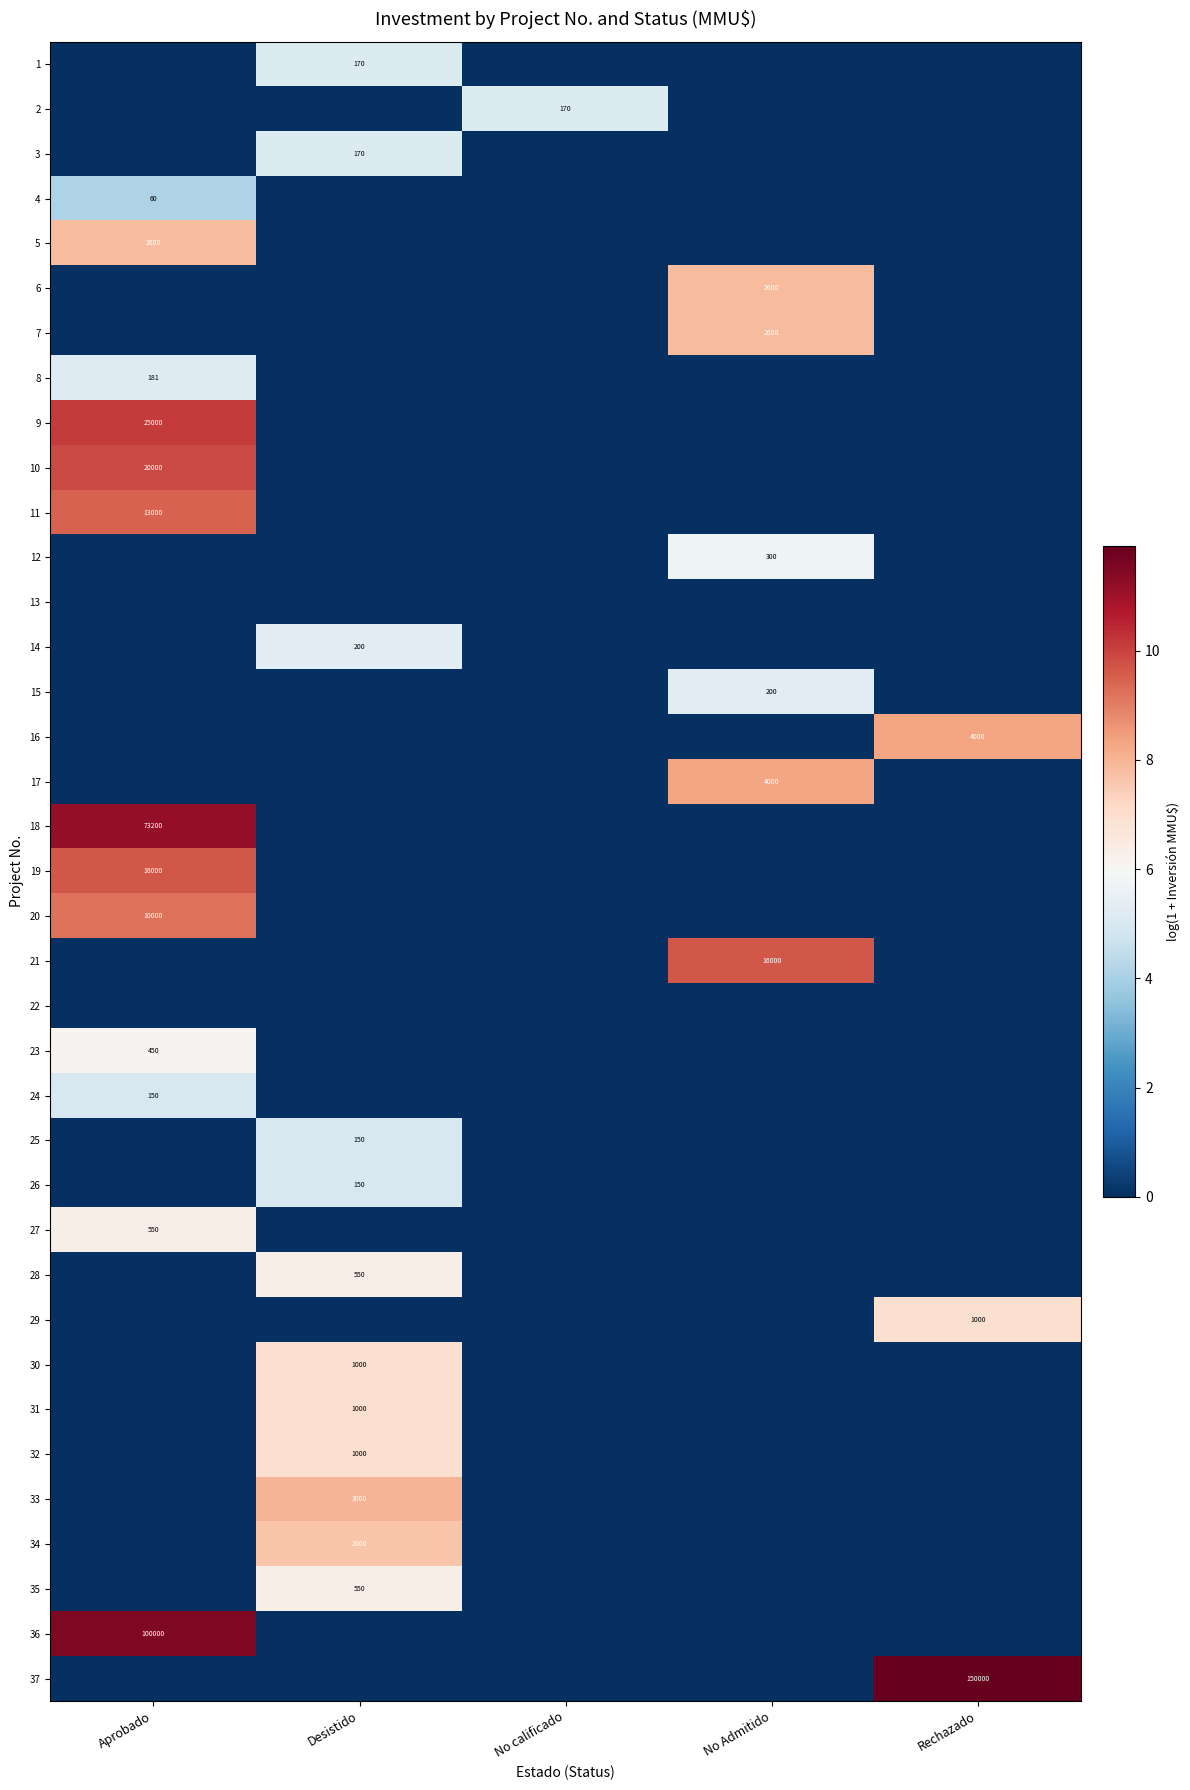

How many series are shown in this chart?

37